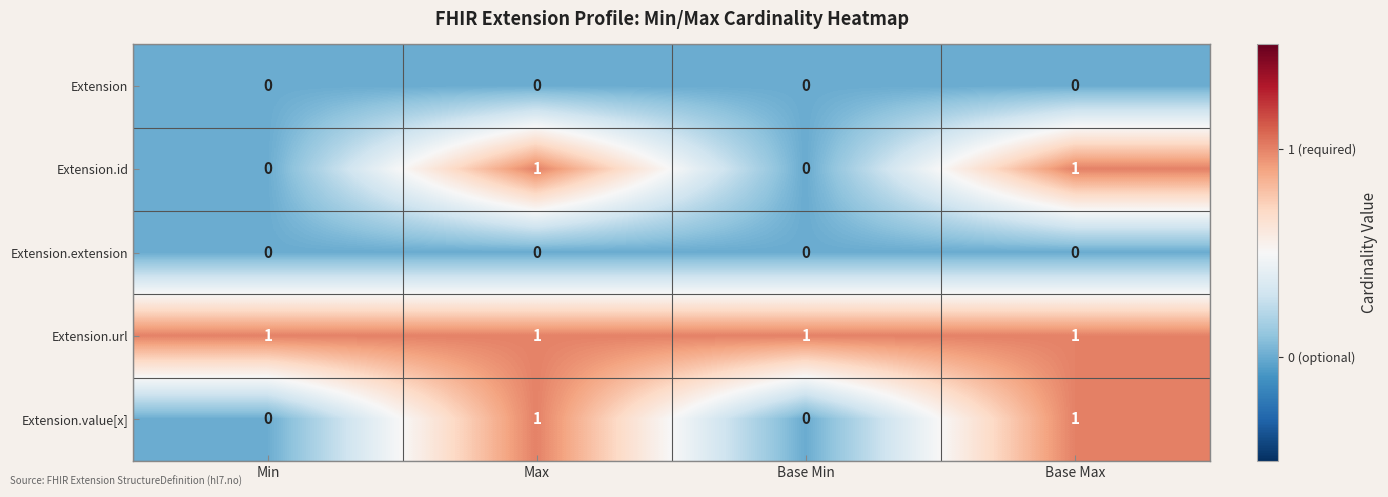

True or false: Extension.extension has a value of 0 at Base Max.

True